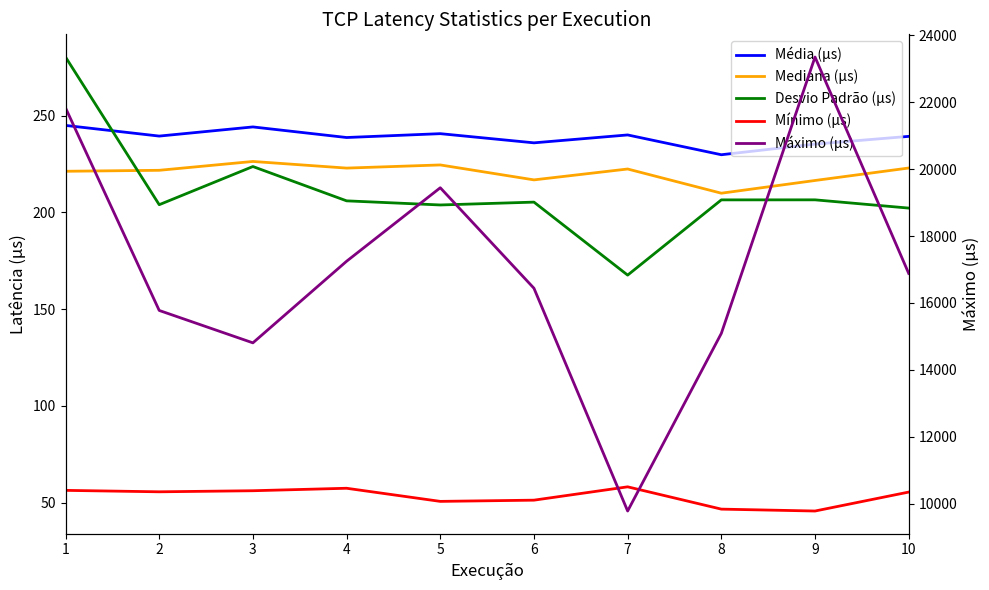

How many lines are shown in the chart?

5